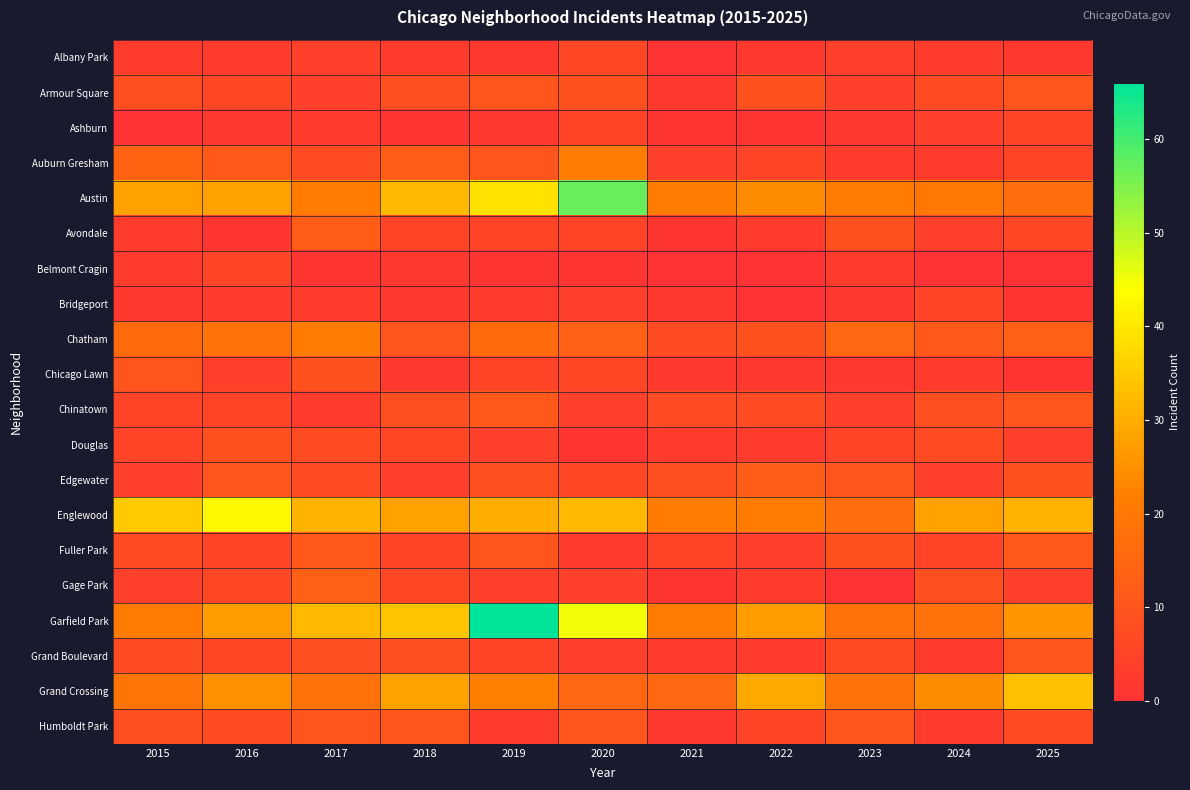

Which series has the widest spread of values?

Garfield Park